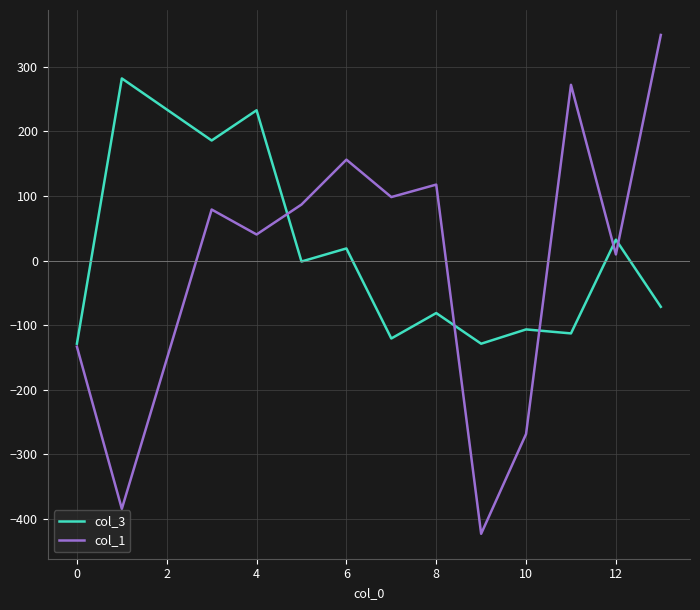

How many categories are shown in the chart?

13